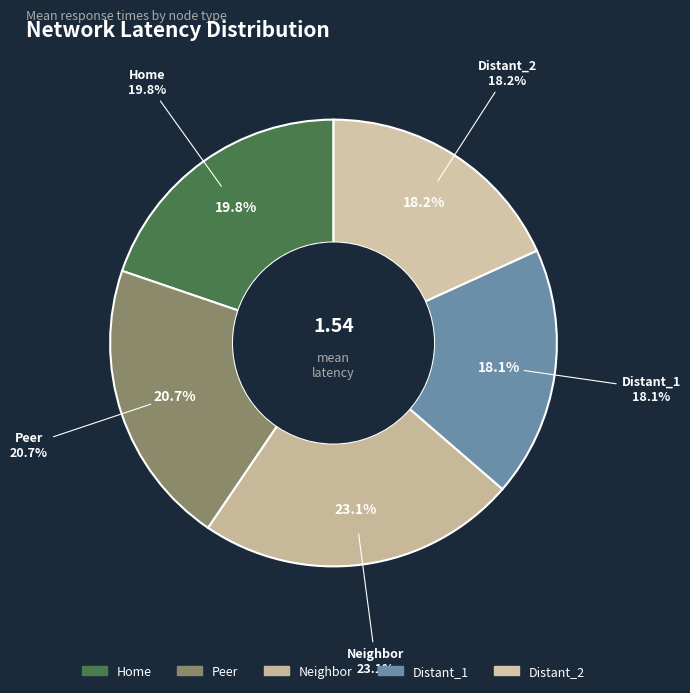

Which category has the biggest portion of the pie?

Neighbor